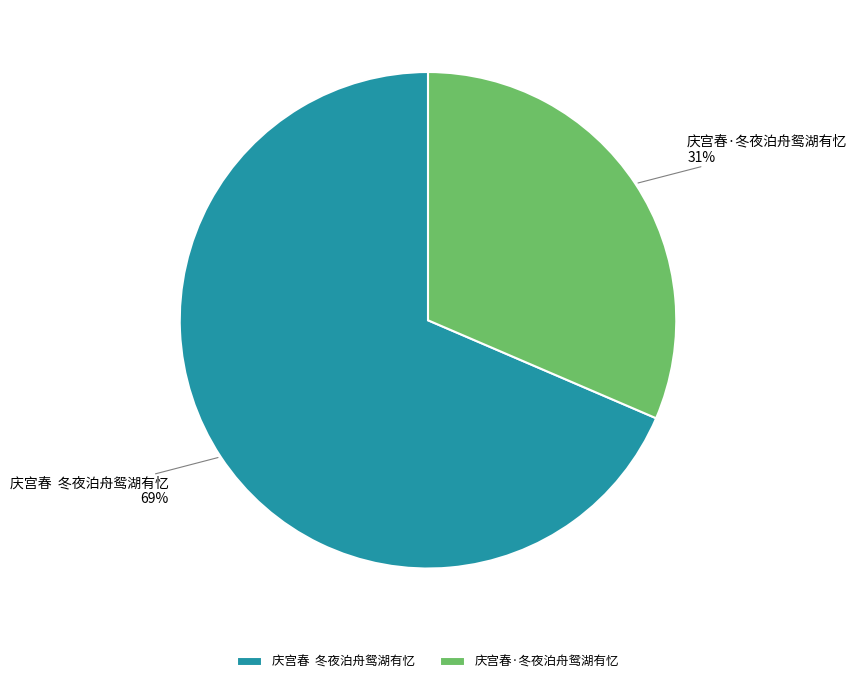

Which slice is the smallest?

庆宫春·冬夜泊舟鸳湖有忆